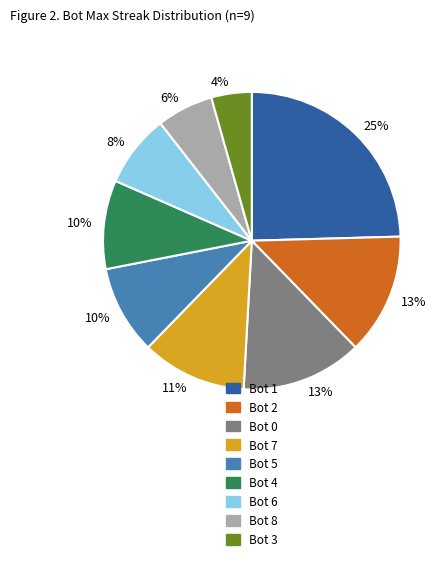

How many slices are in this pie chart?

9